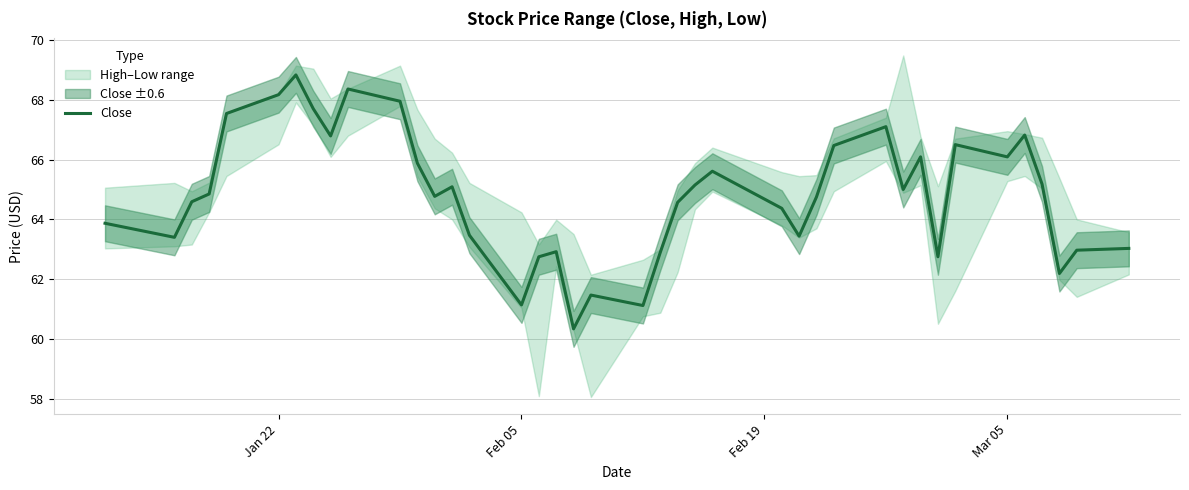

What is the maximum value shown in the chart?

68.8